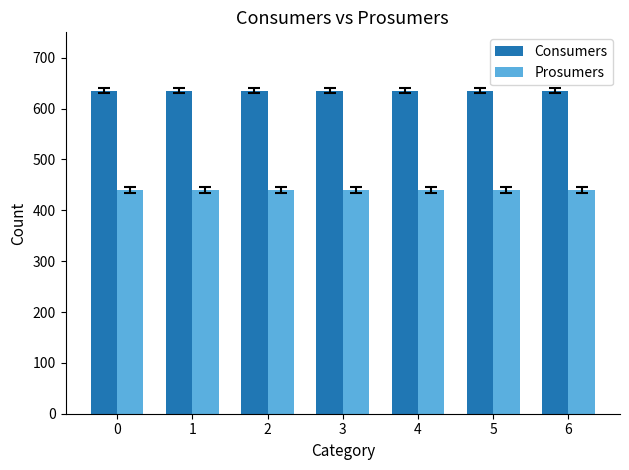

What is the maximum value for Consumers?

635